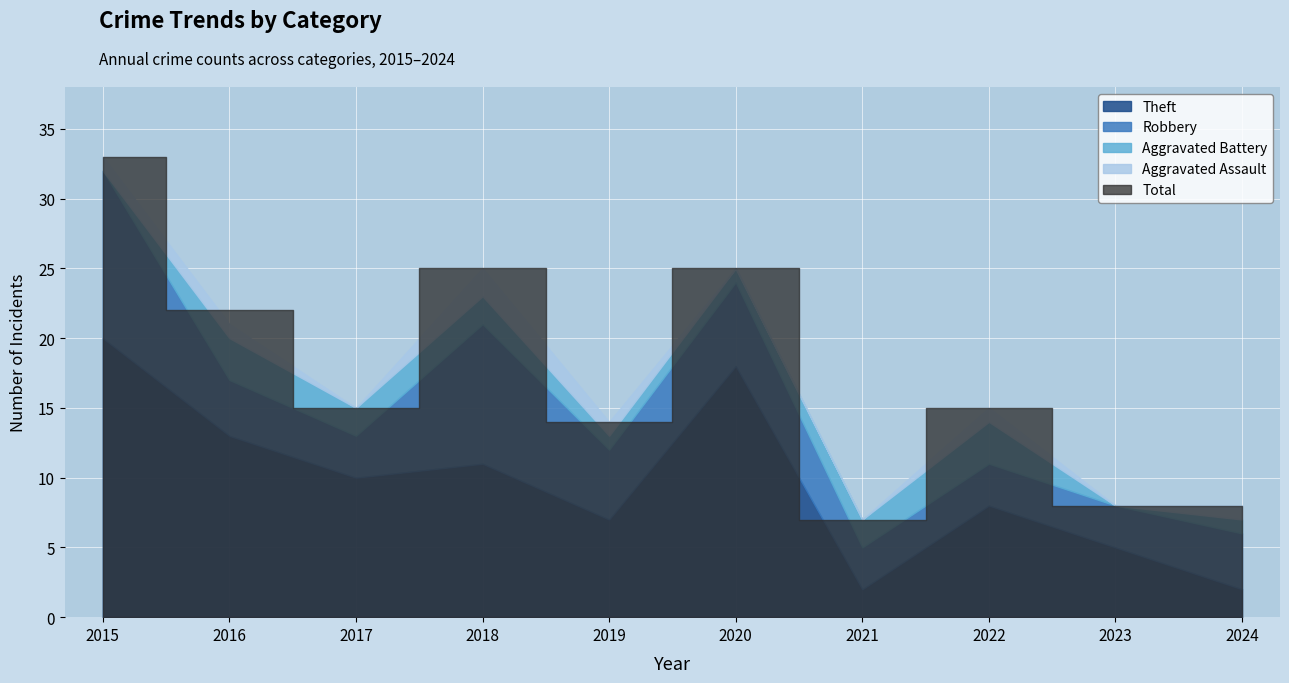

Which series has the largest total across all categories?

Total